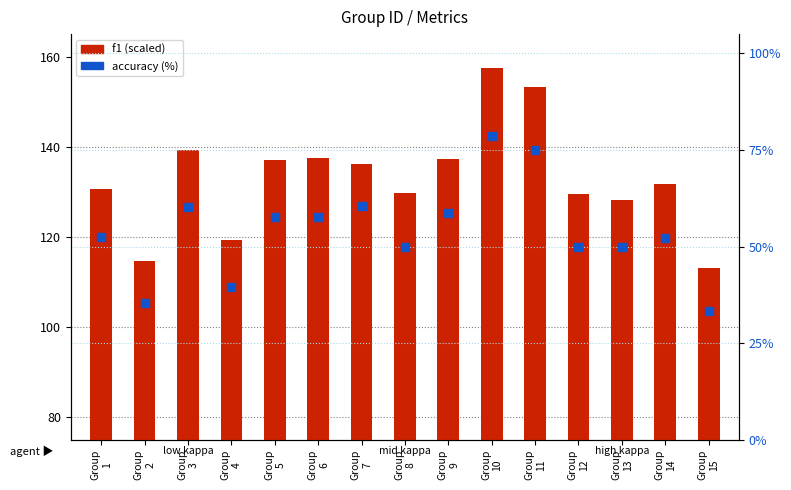

Which series reaches the minimum Y coordinate?

accuracy (%)